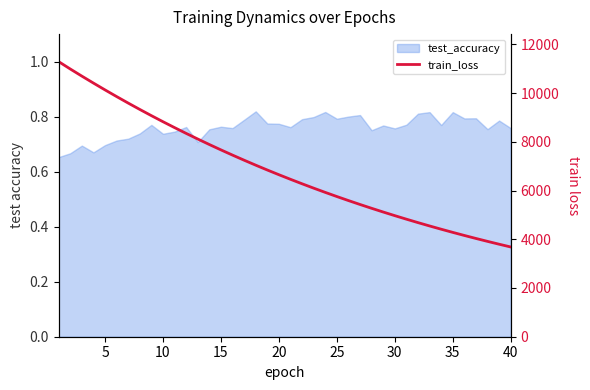

Count the number of values greater than 6650.

20